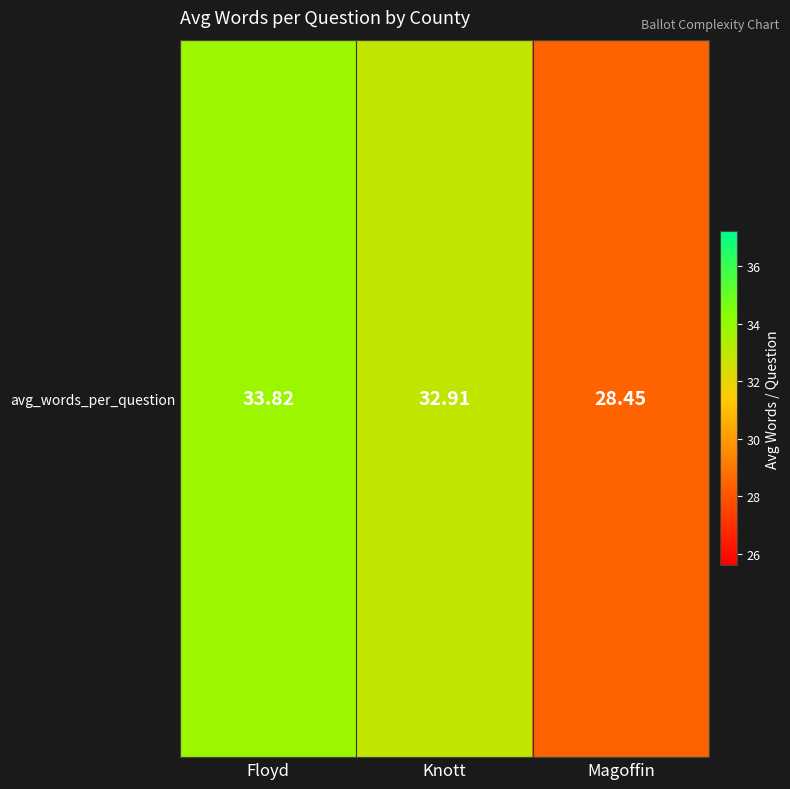

Where does the data first go above 32?

Floyd